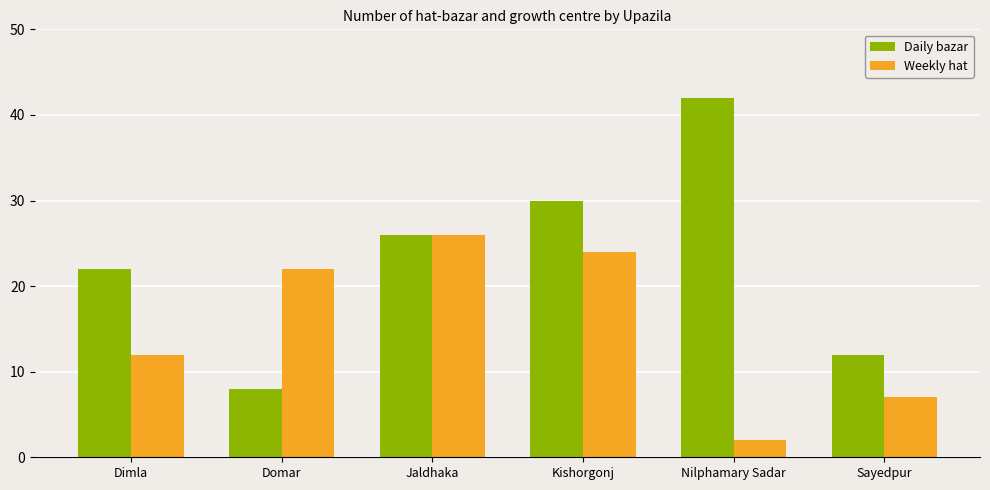

Are the bars grouped side by side (vs. stacked)?

Yes